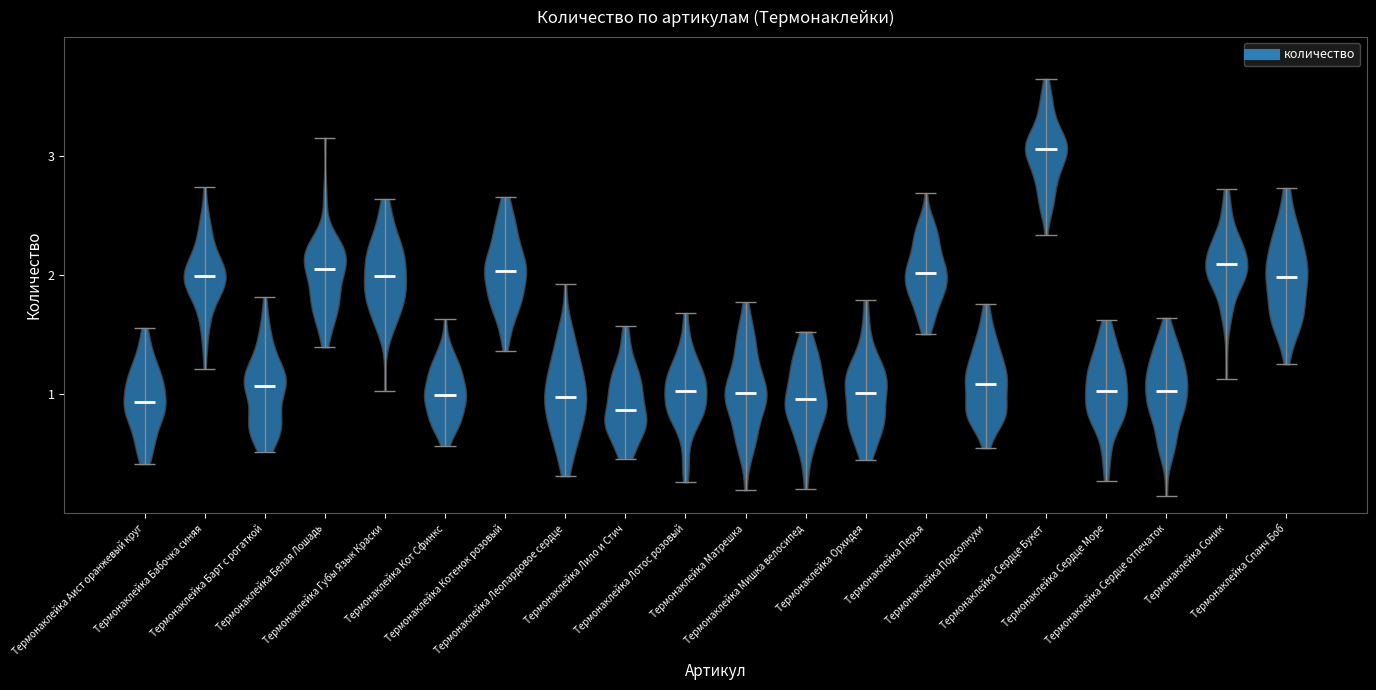

Reading left to right, read every violin against the y-axis: where its median line is, and the lowest and highest points it reaches. The values are not printed on the chart, so give them approximately, as read against the axis.

Термонаклейка Аист оранжевый круг: median line 0.9, lowest point 0.4, highest point 1.6
Термонаклейка Бабочка синяя: median line 2.0, lowest point 1.2, highest point 2.7
Термонаклейка Барт с рогаткой: median line 1.1, lowest point 0.5, highest point 1.8
Термонаклейка Белая Лошадь: median line 2.0, lowest point 1.4, highest point 3.2
Термонаклейка Губы Язык Краски: median line 2.0, lowest point 1.0, highest point 2.6
Термонаклейка Кот Сфинкс: median line 1.0, lowest point 0.6, highest point 1.6
Термонаклейка Котенок розовый: median line 2.0, lowest point 1.4, highest point 2.7
Термонаклейка Леопардовое сердце: median line 1.0, lowest point 0.3, highest point 1.9
Термонаклейка Лило и Стич: median line 0.9, lowest point 0.5, highest point 1.6
Термонаклейка Лотос розовый: median line 1.0, lowest point 0.3, highest point 1.7
Термонаклейка Матрешка: median line 1.0, lowest point 0.2, highest point 1.8
Термонаклейка Мишка велосипед: median line 1.0, lowest point 0.2, highest point 1.5
Термонаклейка Орхидея: median line 1.0, lowest point 0.4, highest point 1.8
Термонаклейка Перья: median line 2.0, lowest point 1.5, highest point 2.7
Термонаклейка Подсолнухи: median line 1.1, lowest point 0.5, highest point 1.8
Термонаклейка Сердце Букет: median line 3.1, lowest point 2.3, highest point 3.6
Термонаклейка Сердце Море: median line 1.0, lowest point 0.3, highest point 1.6
Термонаклейка Сердце отпечаток: median line 1.0, lowest point 0.1, highest point 1.6
Термонаклейка Соник: median line 2.1, lowest point 1.1, highest point 2.7
Термонаклейка Спанч Боб: median line 2.0, lowest point 1.3, highest point 2.7